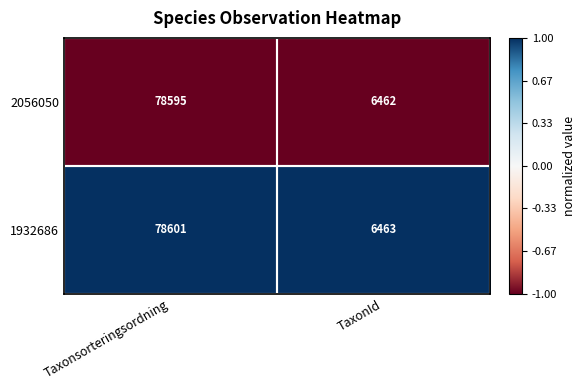

What is the sum of the 1932686 values at TaxonId and Taxonsorteringsordning?

85064